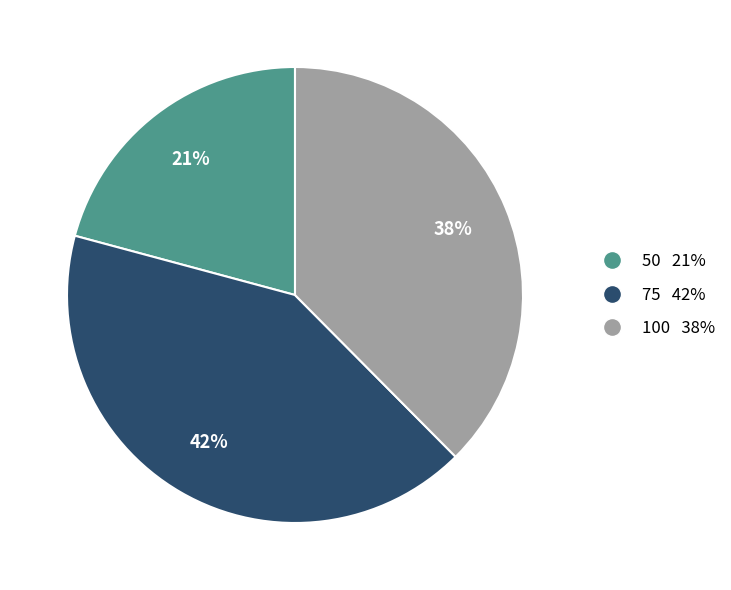

Is it true that 50 is 10% of the pie?

False